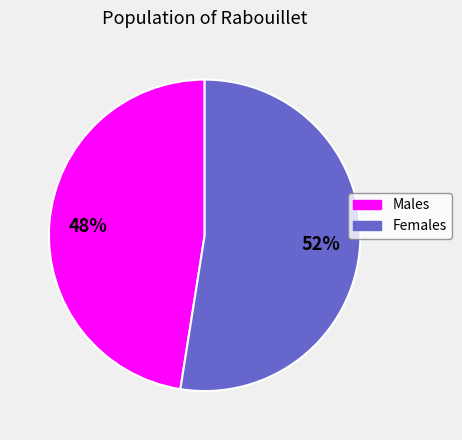

To the nearest percent, what is the average slice percentage?

50%